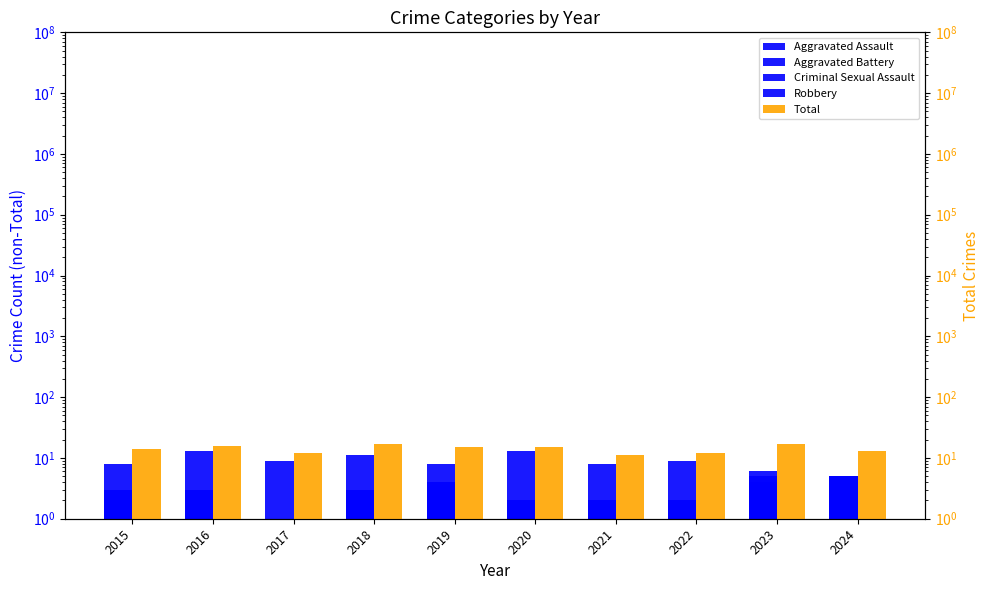

Reading right to left, what are all the values shown in this chart?

Aggravated Assault: 2024=2	2023=5	2022=1	2021=1	2020=1	2019=4	2018=2	2017=1	2016=1	2015=2
Aggravated Battery: 2024=5	2023=4	2022=2	2021=2	2020=2	2019=3	2018=3	2017=1	2016=3	2015=3
Criminal Sexual Assault: 2024=1	2023=2	2022=1	2021=1	2020=1	2019=1	2018=1	2017=1	2016=1	2015=1
Robbery: 2024=5	2023=6	2022=9	2021=8	2020=13	2019=8	2018=11	2017=9	2016=13	2015=8
Total: 2024=13	2023=17	2022=12	2021=11	2020=15	2019=15	2018=17	2017=12	2016=16	2015=14